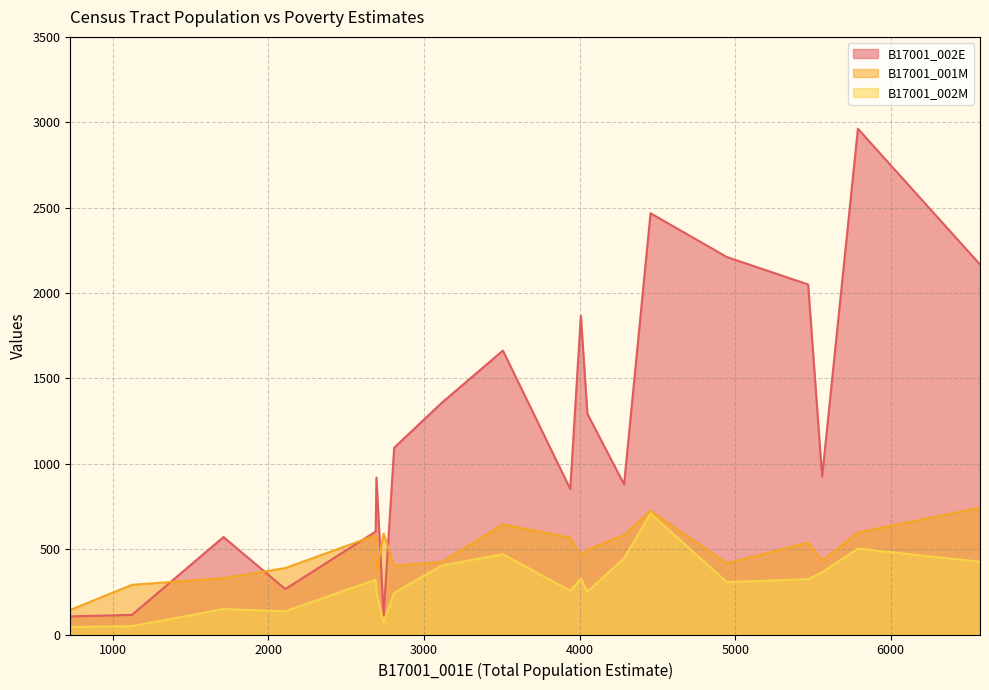

Rank the series by their average value, from lowest to highest.

B17001_002M, B17001_001M, B17001_002E